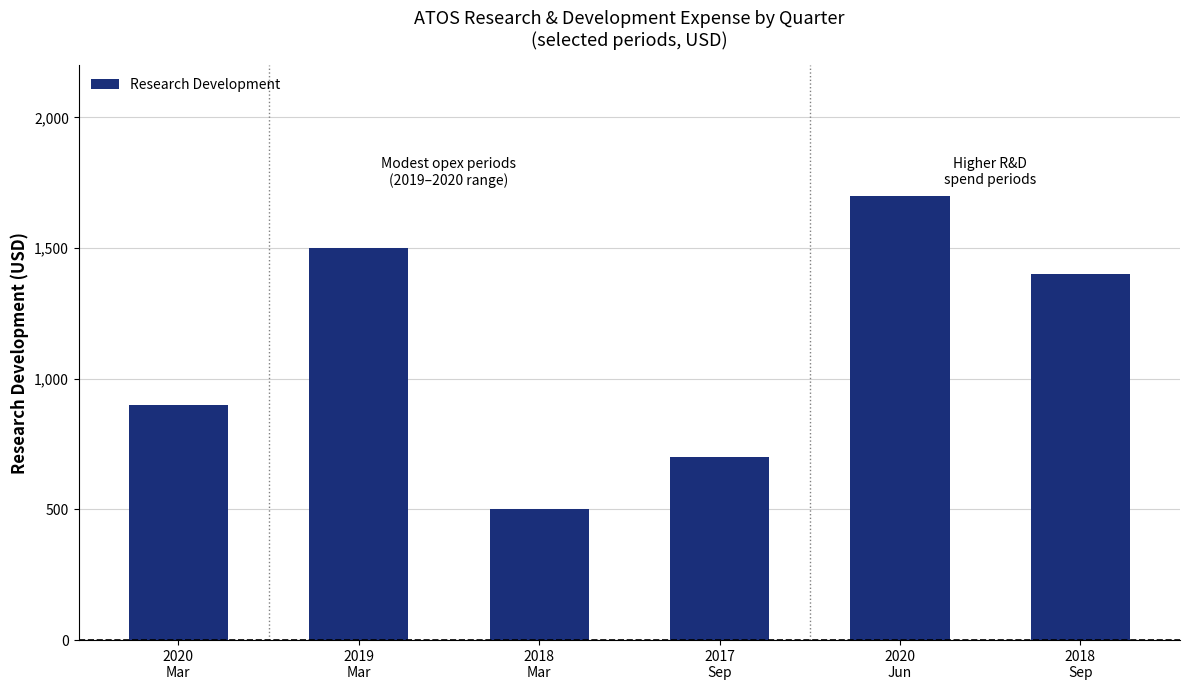

Are the bars horizontal?

No